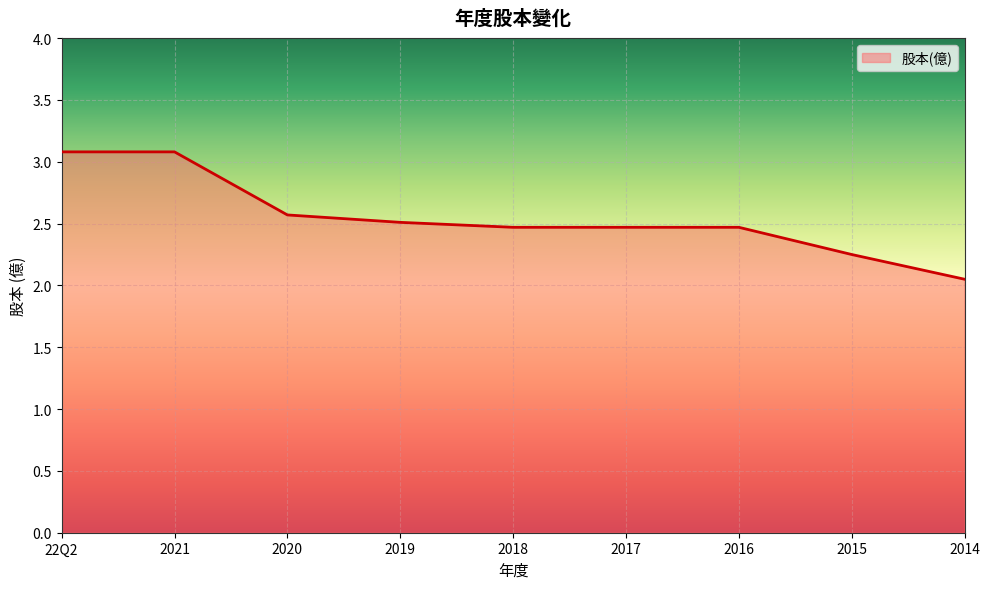

The chart shows a value of 2.5 at 2016. True or false?

True